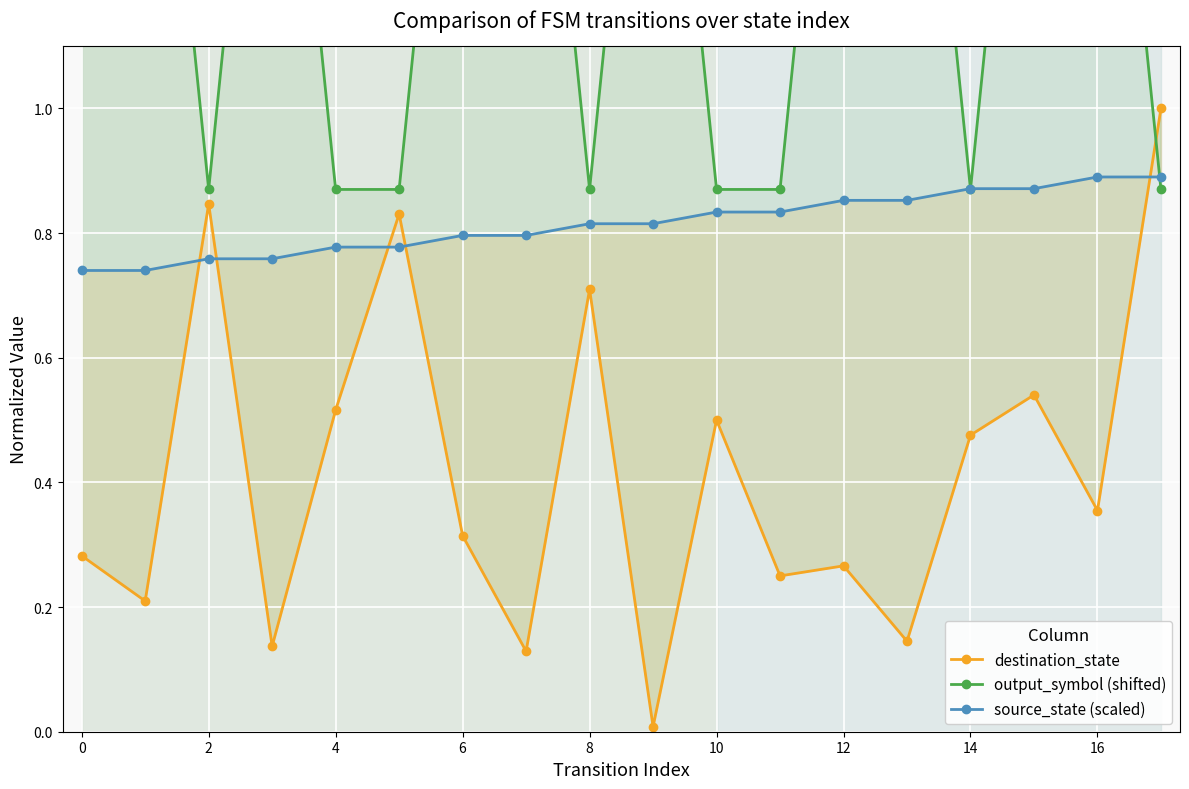

What is the label of the 3rd point from the right?

15